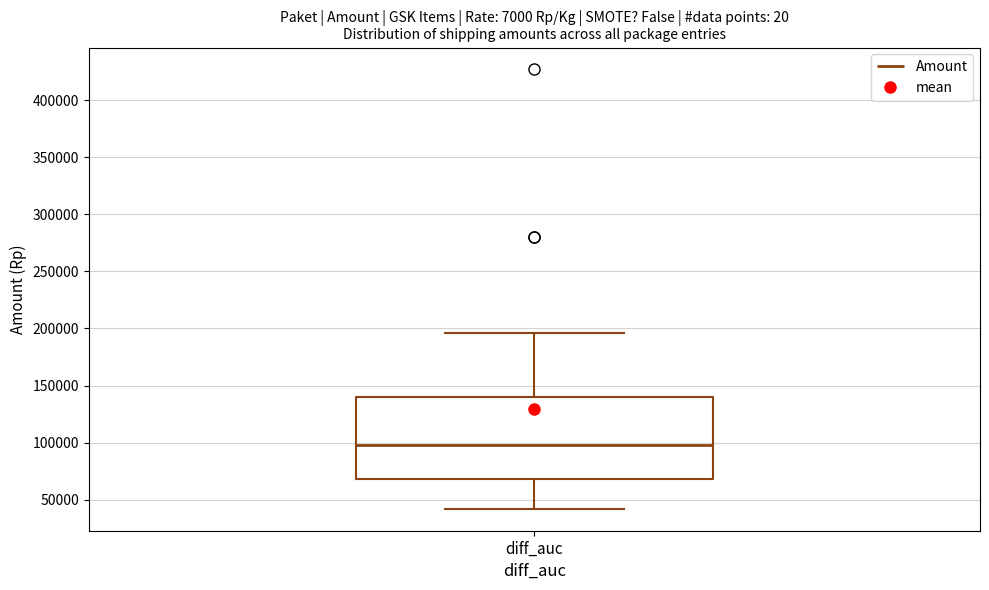

Where is the upper edge of the box for diff_auc on the y-axis? The values are not printed on the chart, so give them approximately, as read against the axis.

140000